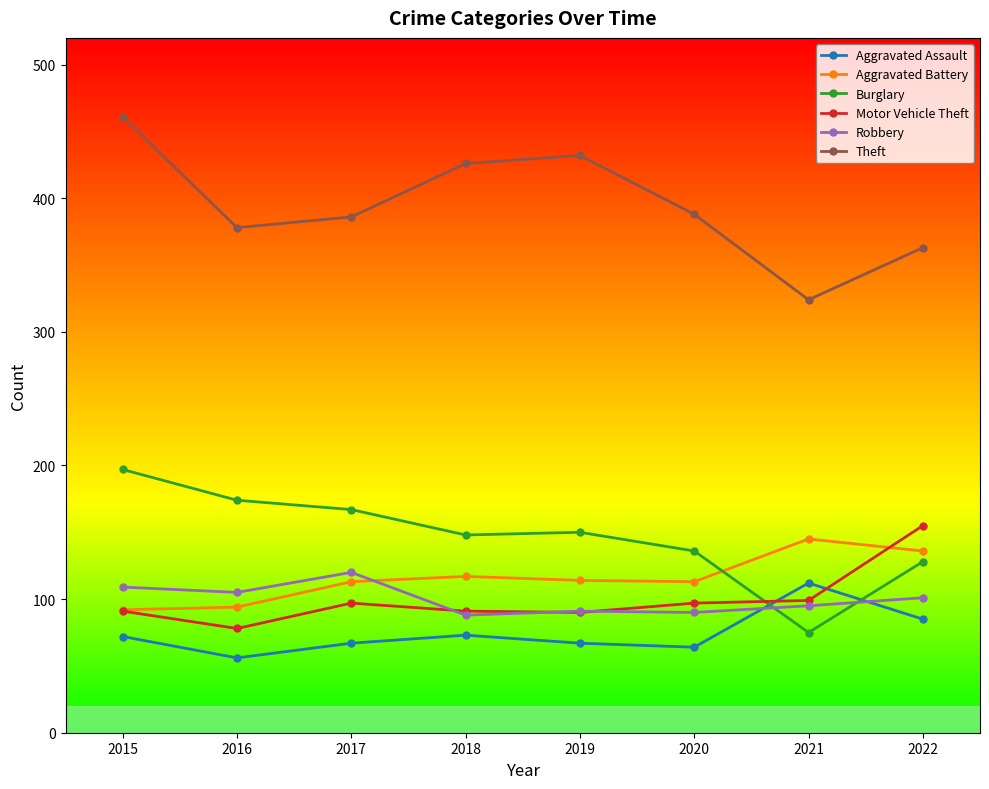

Where is the first local minimum for Aggravated Assault?

2016